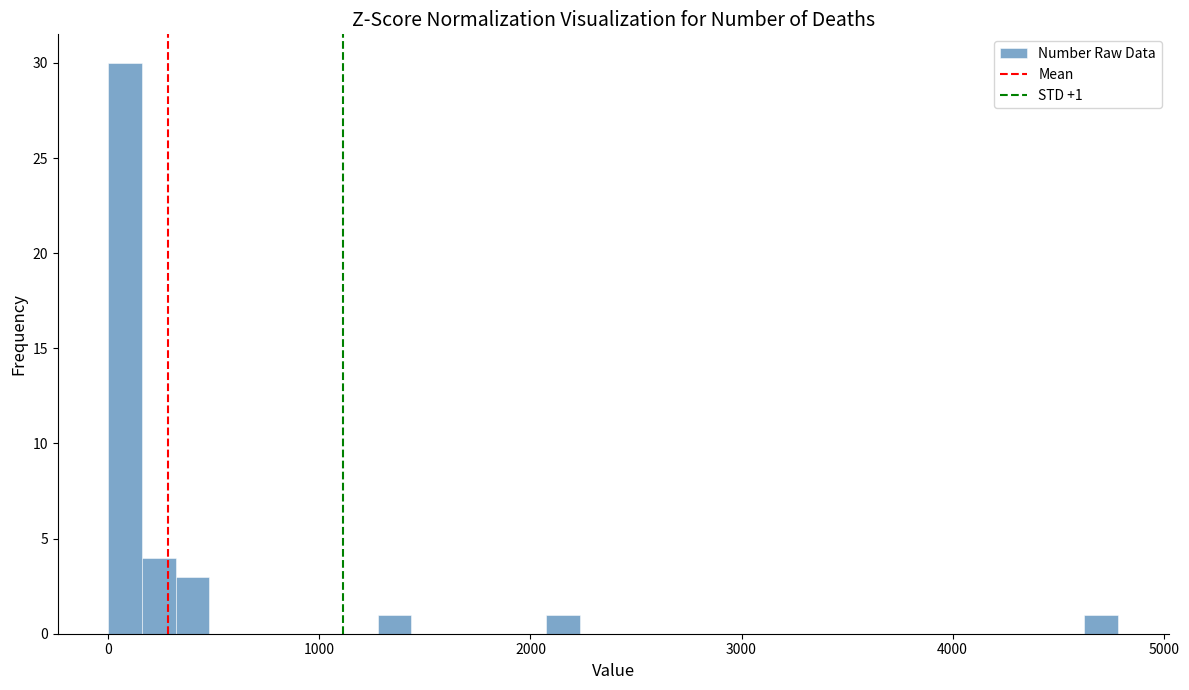

Read against the x-axis, roughly where is the centre of the tallest bar?

100